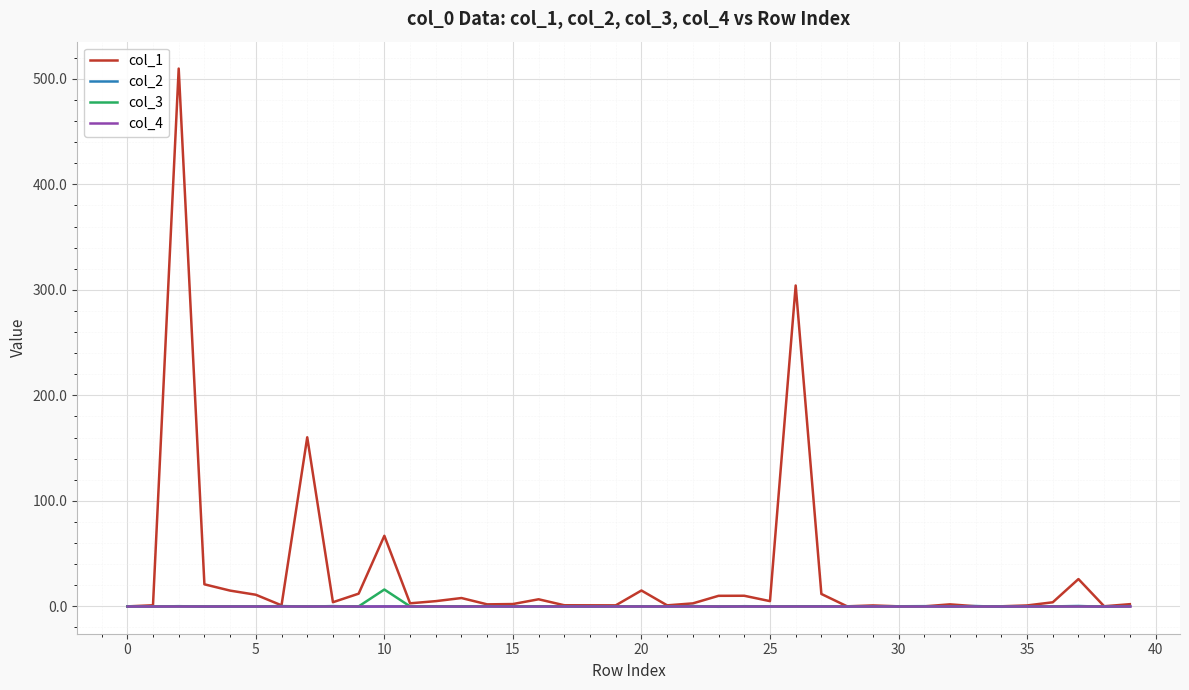

What is the highest value of the col_3 series?

16.0